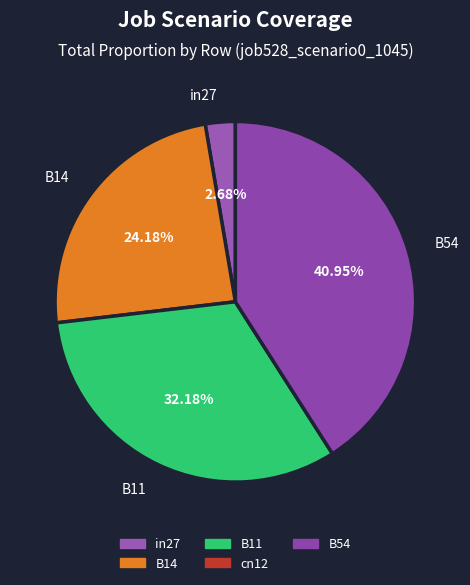

What percentage do B11 and in27 together represent?

34.9%